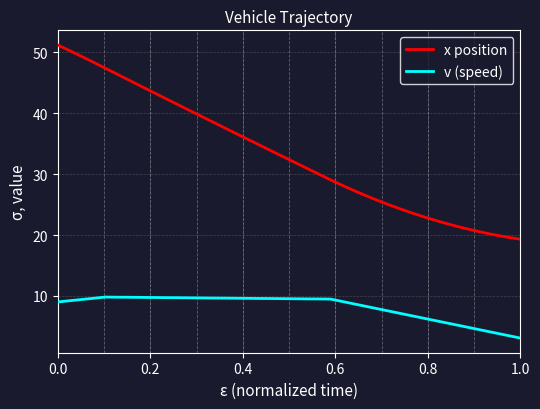

Rank the series by their maximum value, from highest to lowest.

x position, v (speed)